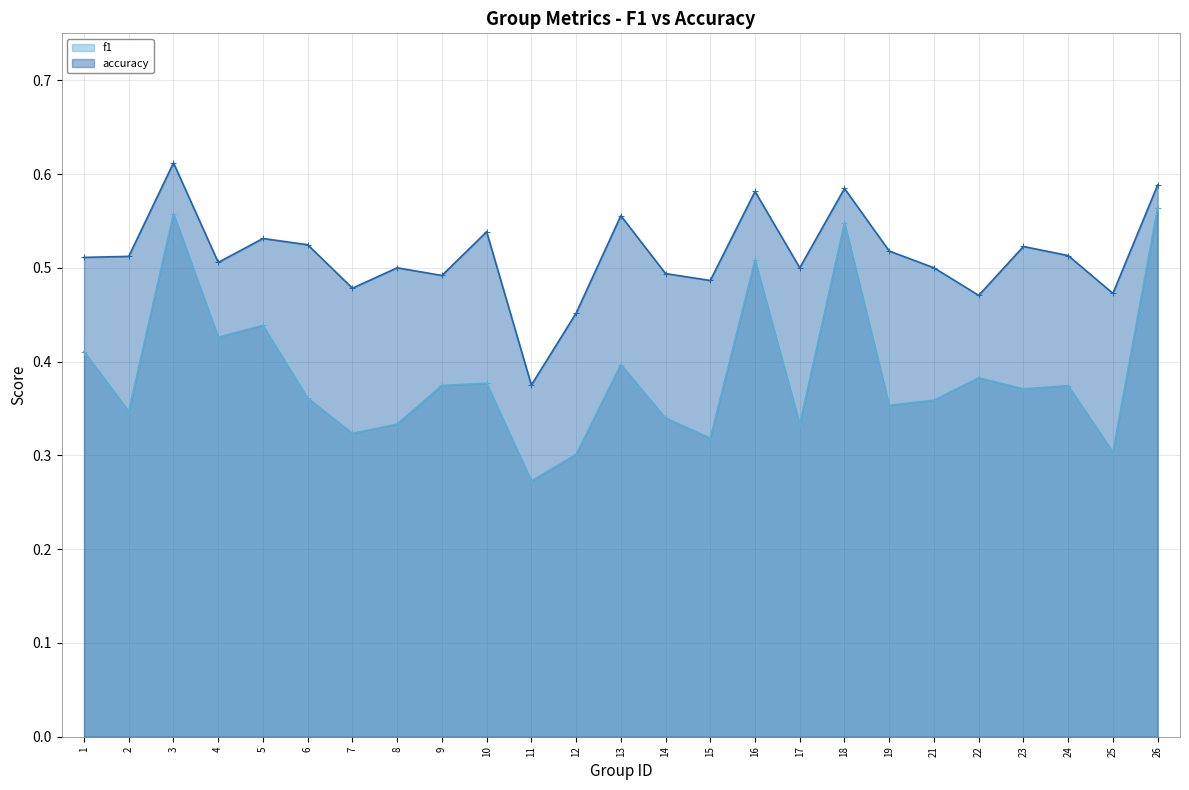

Where is accuracy nearest to the value 0?

11